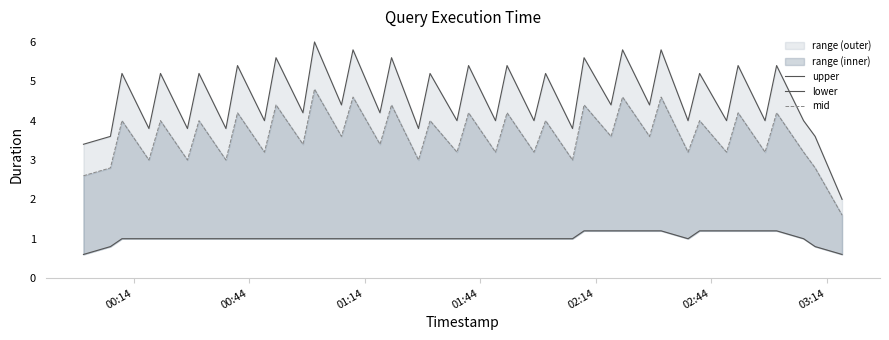

How many lines are shown in the chart?

3